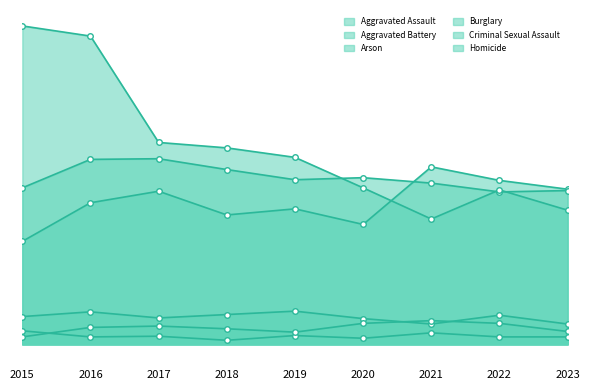

What is the sum of all Homicide values?

220